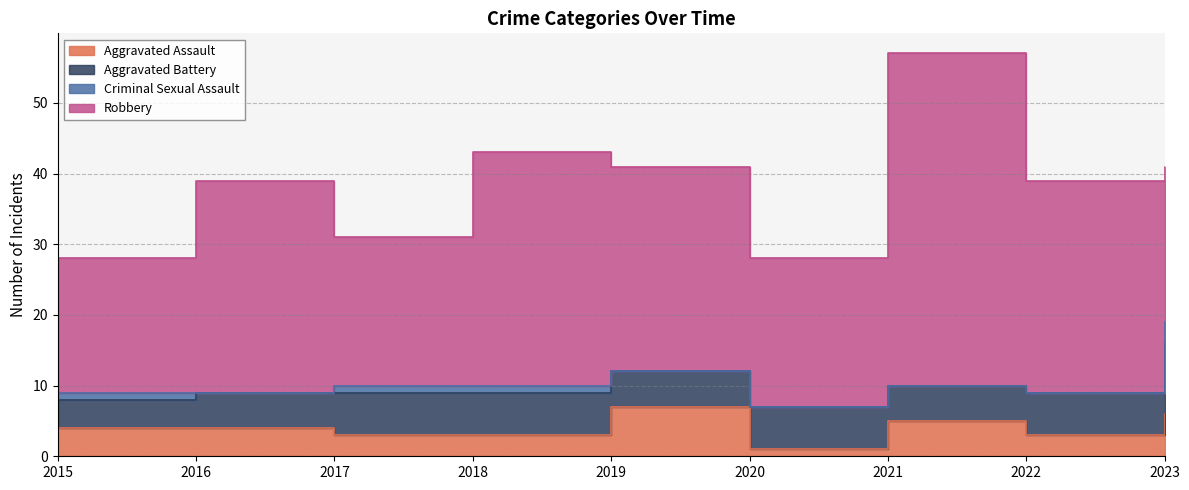

True or false: Criminal Sexual Assault has a value of 2 at 2017.

False